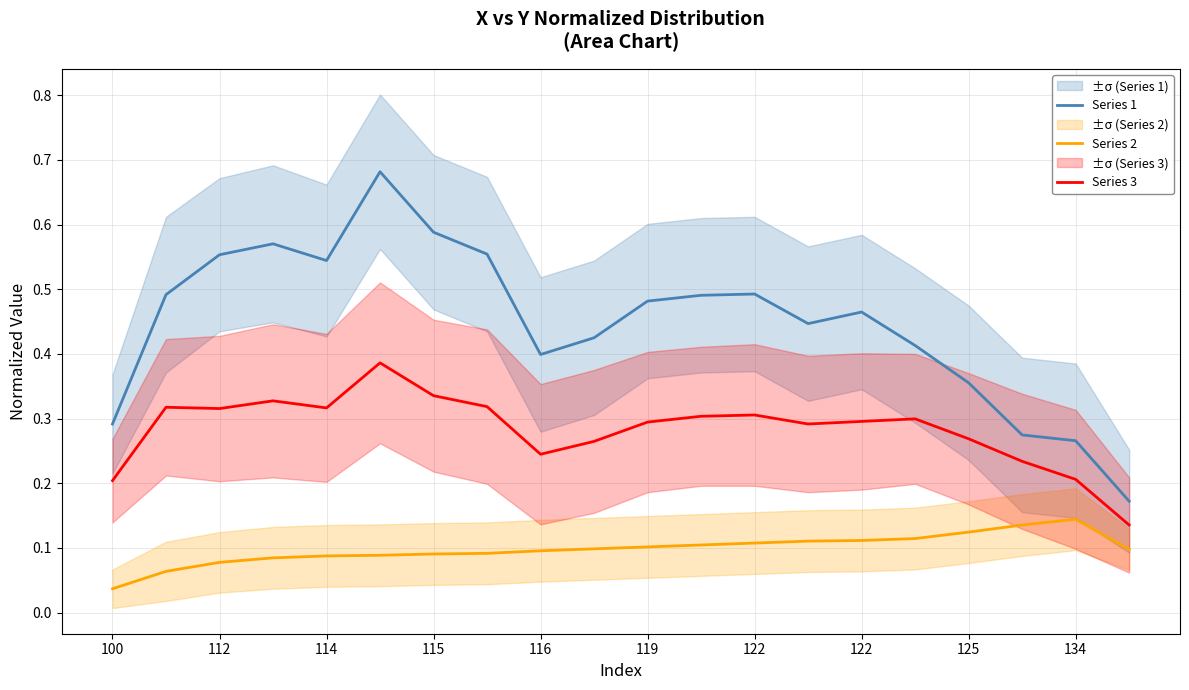

Rank the series by their average value, from lowest to highest.

Series 2, Series 3, Series 1